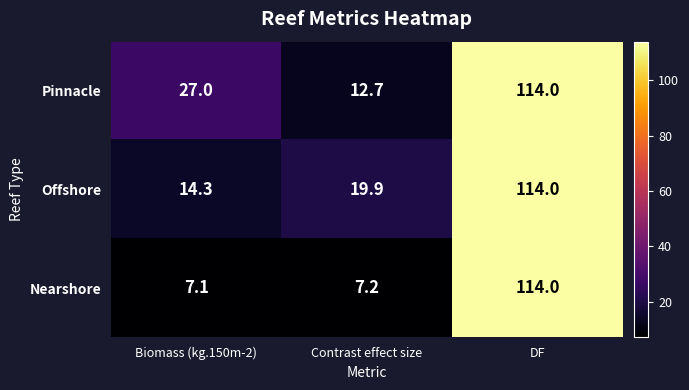

Between Contrast effect size and DF, which series saw the biggest shift?

Nearshore